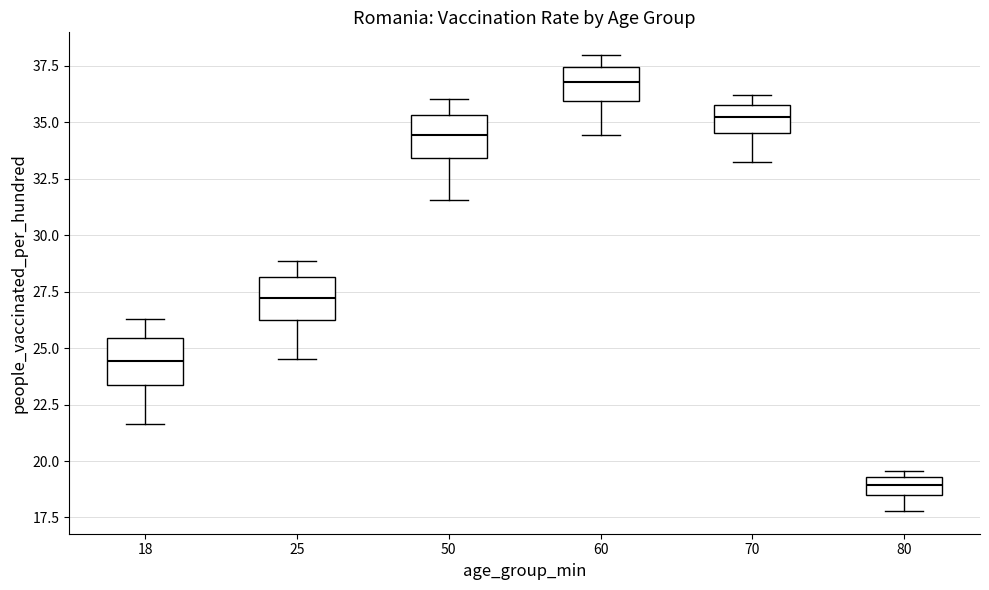

Where does the upper whisker of the box at x = 60 end on the y-axis? The values are not printed on the chart, so give them approximately, as read against the axis.

38.0